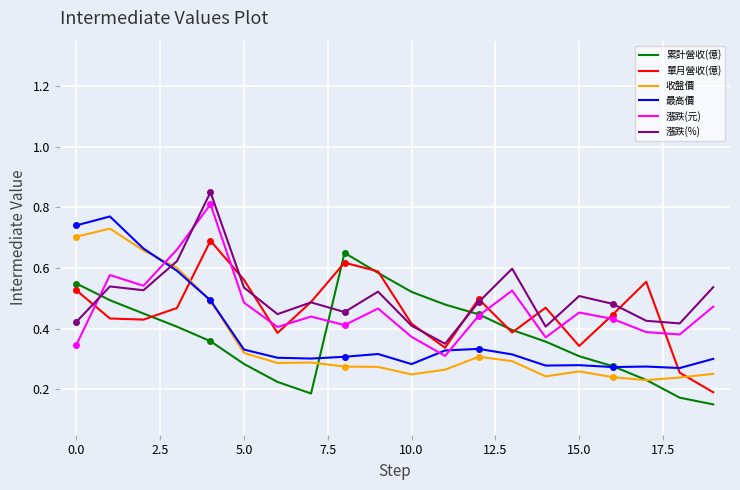

At which label is 收盤價 closest to 0?

17